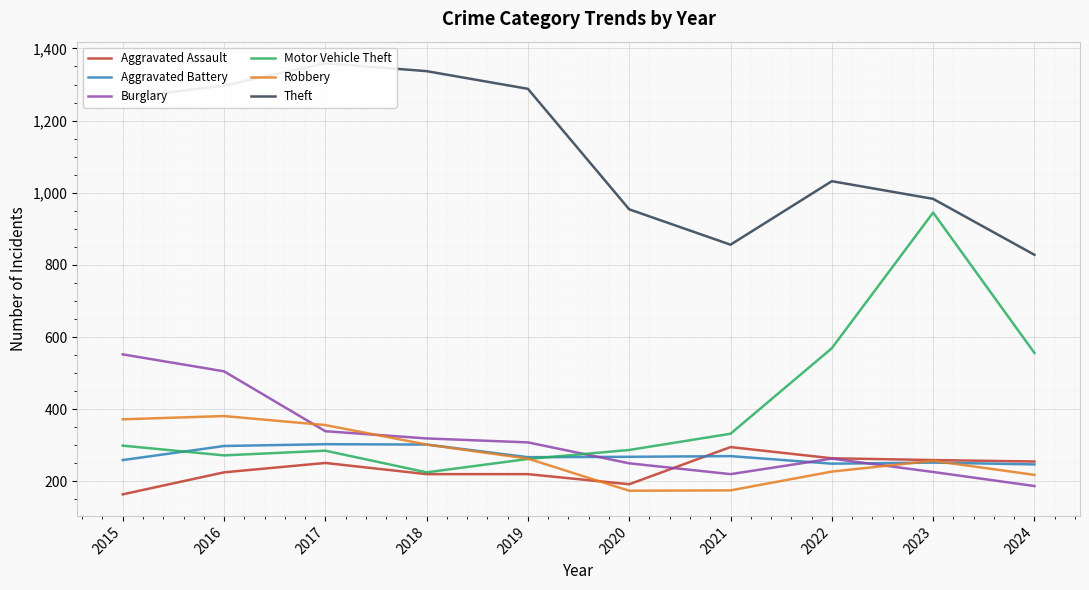

Read the Robbery value at 2022.

227